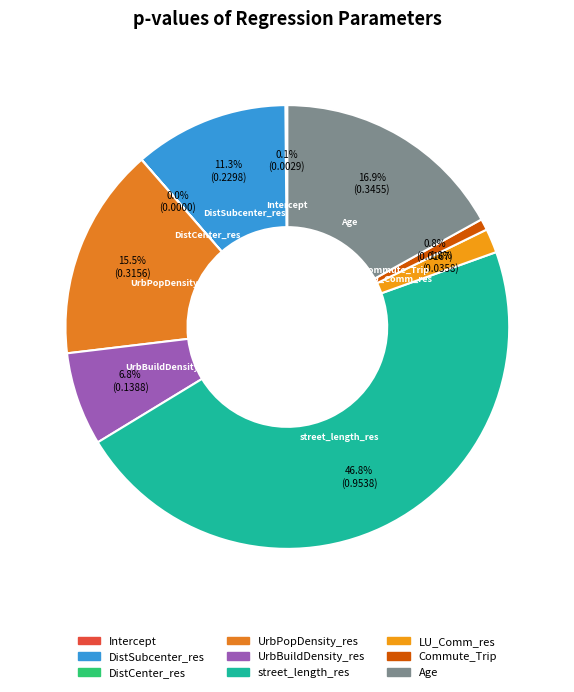

Is there a majority slice in this chart?

No